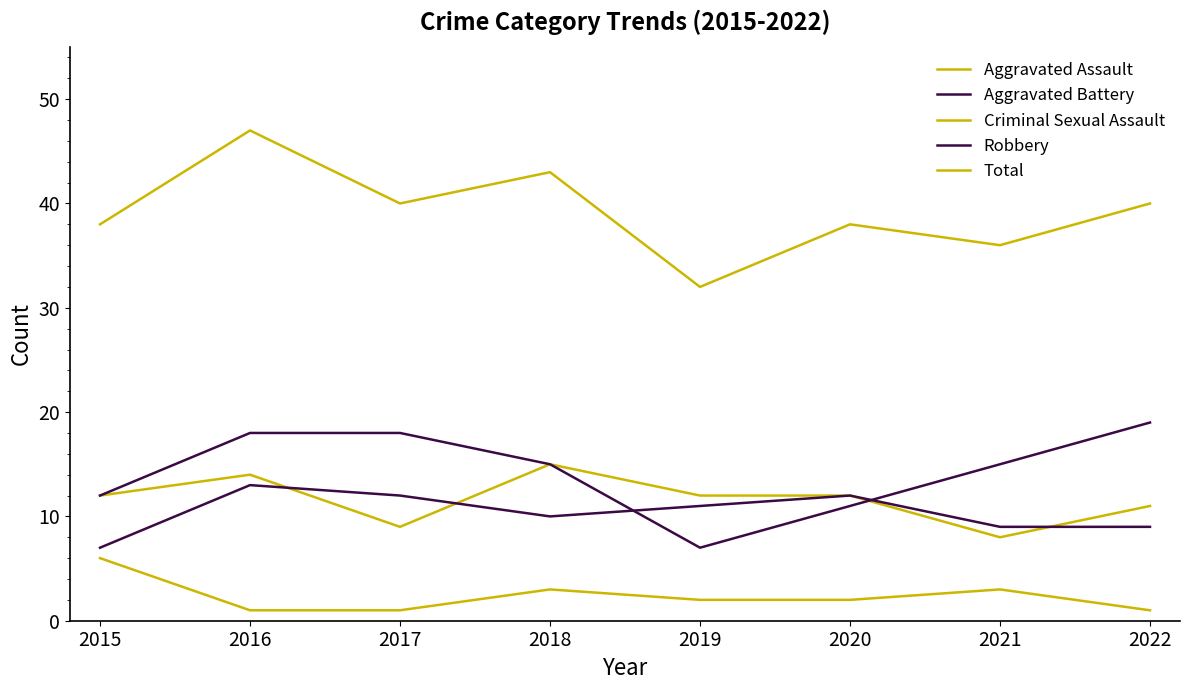

What is the highest value of the Criminal Sexual Assault series?

6